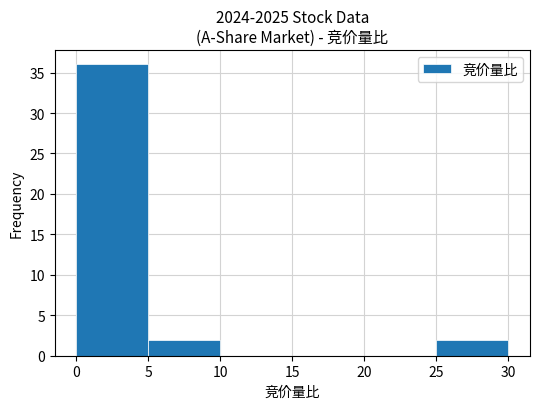

How tall is the bar that spans 0 to 5 on the x-axis? The values are not printed on the chart, so give them approximately, as read against the axis.

36